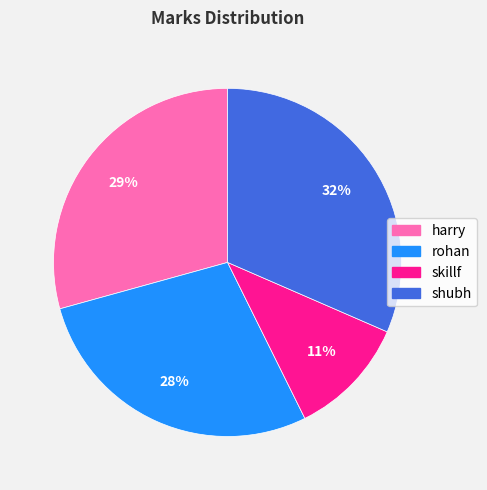

The rohan slice represents 28% of the pie. True or false?

True